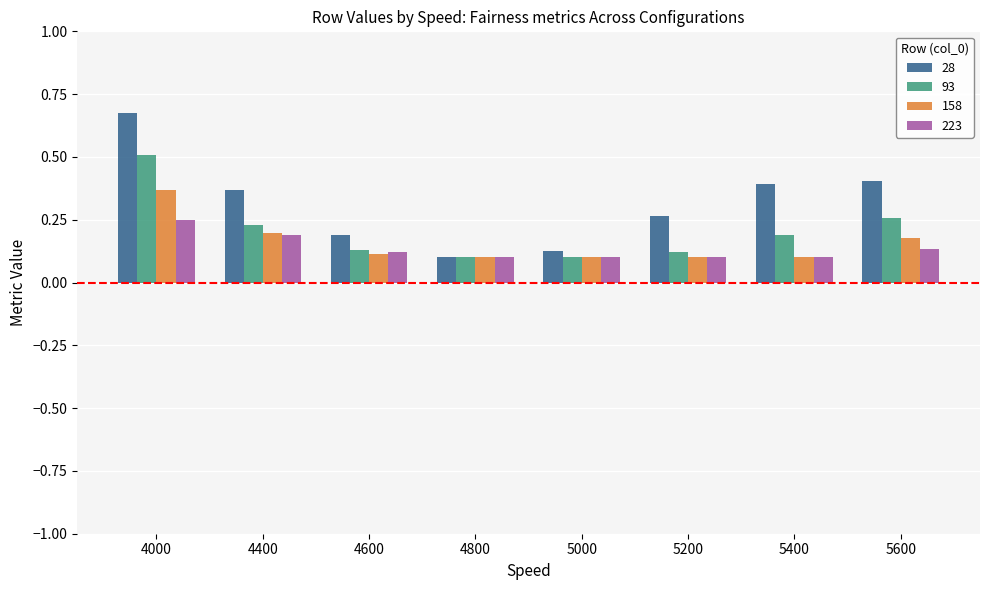

True or false: 223 has a value of 0.0 at 5600.

False